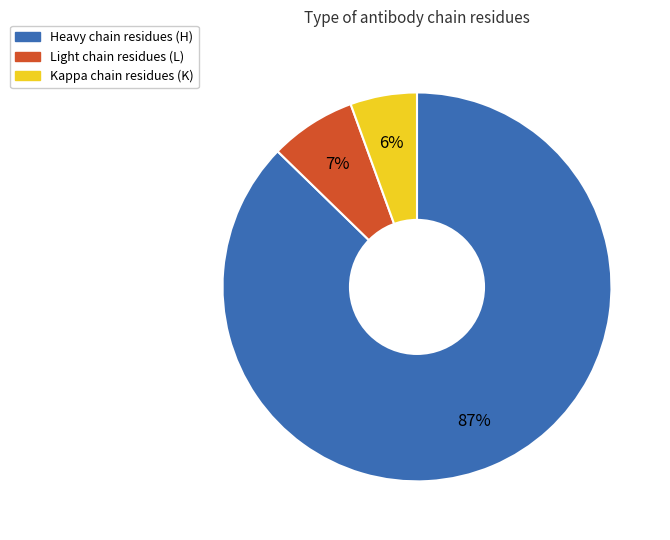

Is there a majority slice in this chart?

Yes